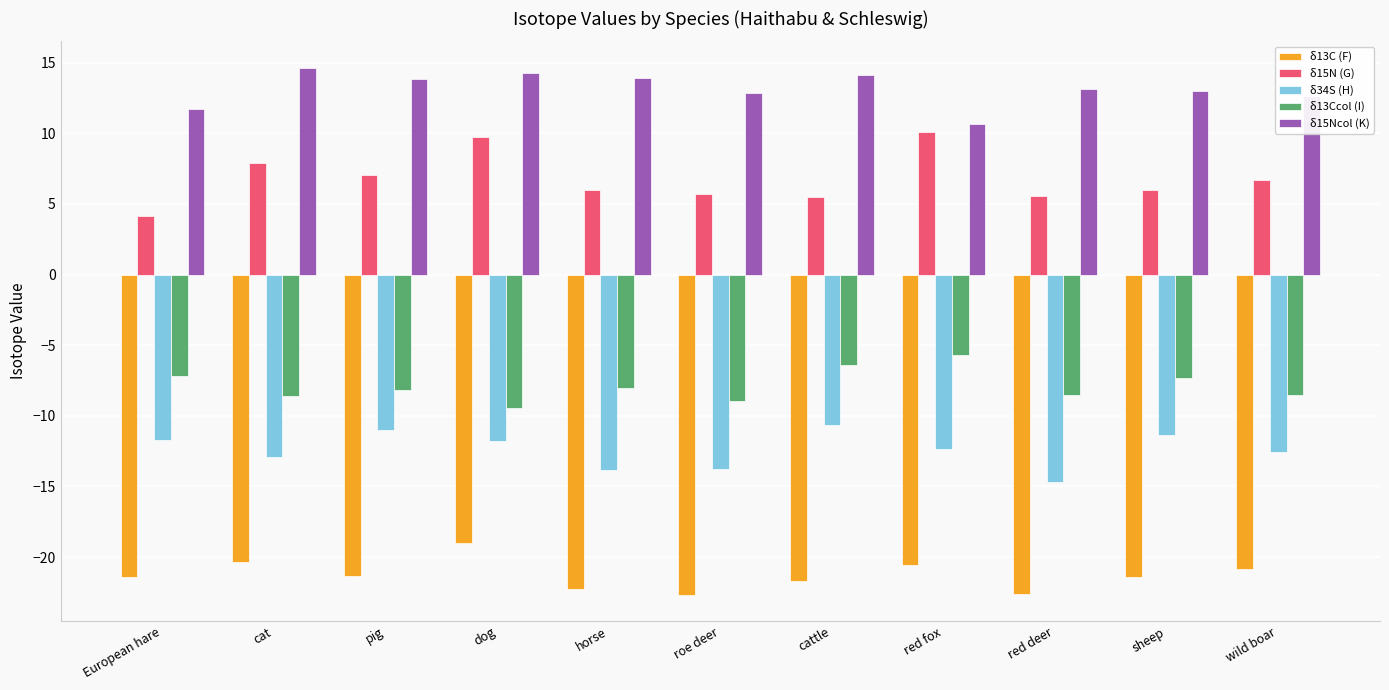

Which series has the largest total across all categories?

δ15Ncol (K)